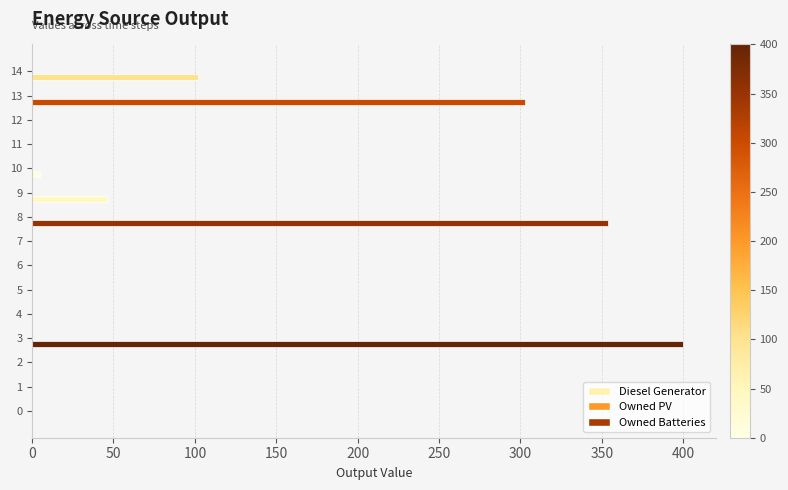

What is the greatest value displayed?

400